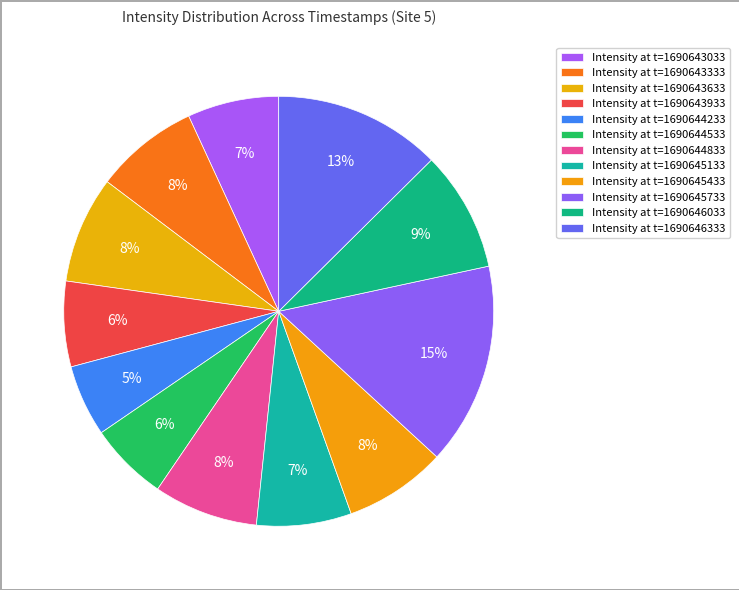

How many segments does this pie chart have?

12